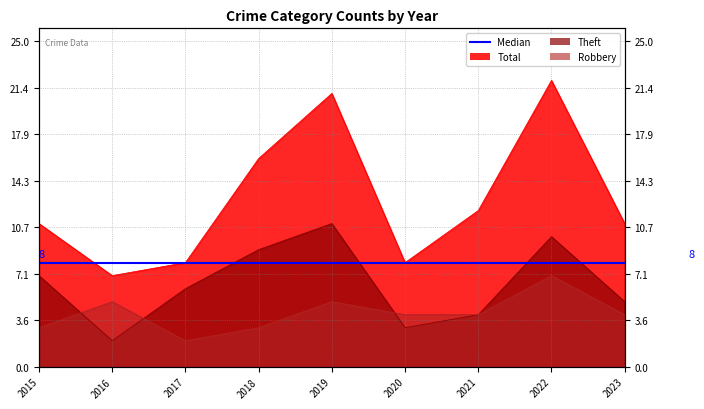

Which series has the largest total across all categories?

Total